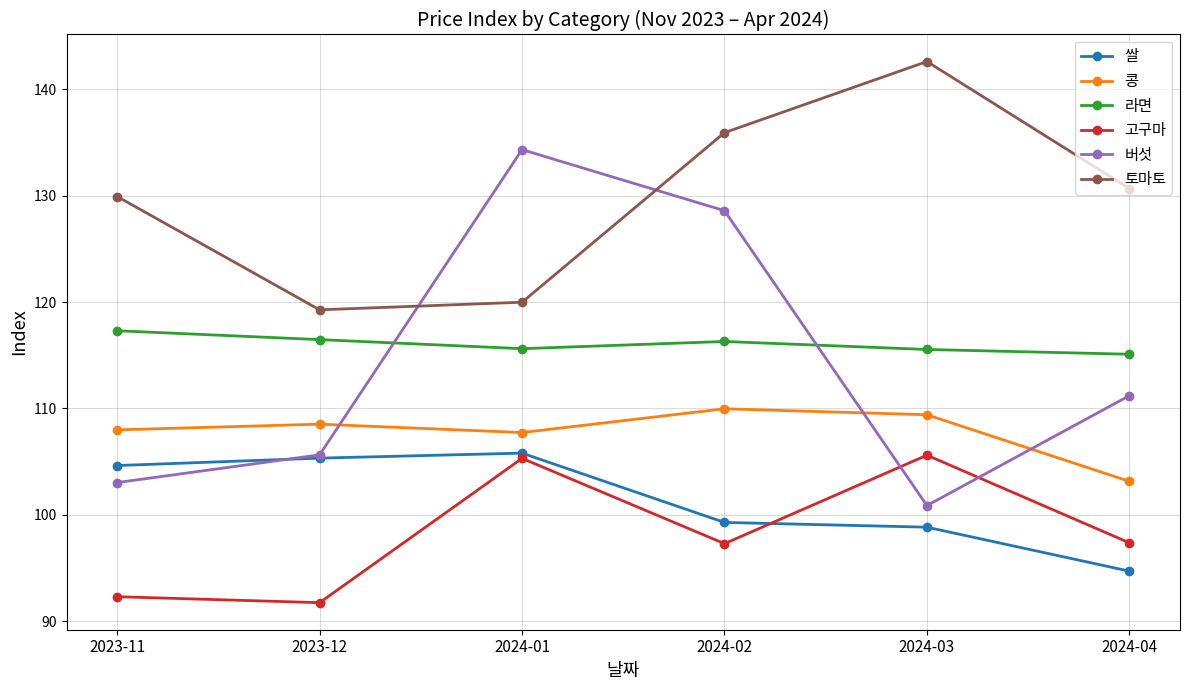

What are all the series names shown in the legend?

쌀, 콩, 라면, 고구마, 버섯, 토마토